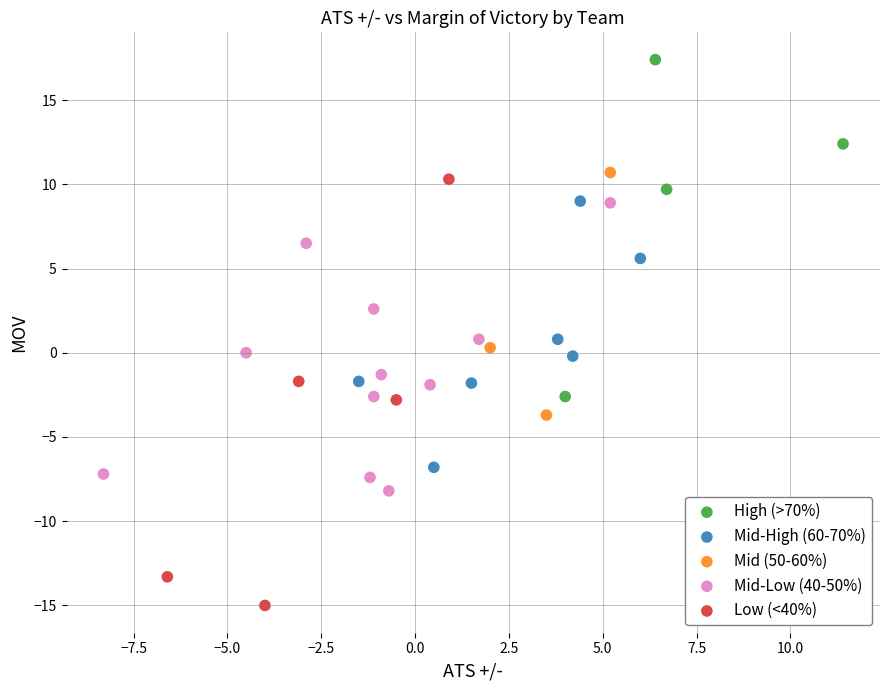

What are all the series names shown in the legend?

High (>70%), Mid-High (60-70%), Mid (50-60%), Mid-Low (40-50%), Low (<40%)